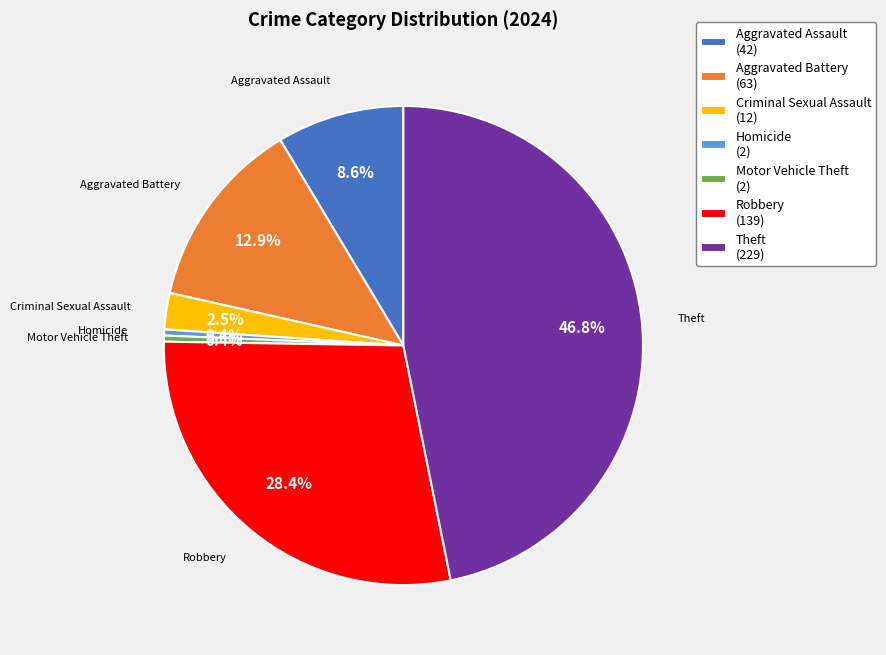

Which category has the biggest portion of the pie?

Theft (229)